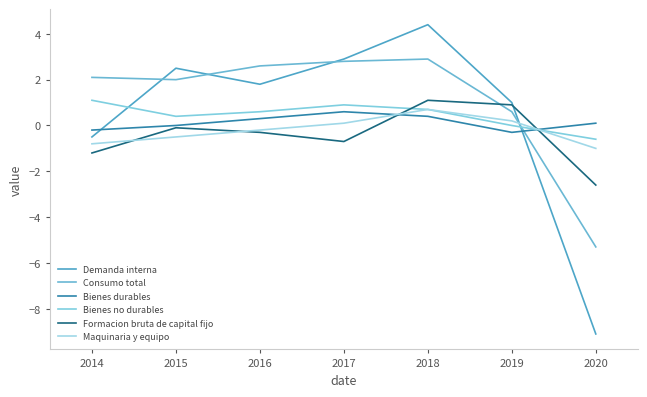

True or false: Bienes no durables and Bienes durables intersect in this chart.

True